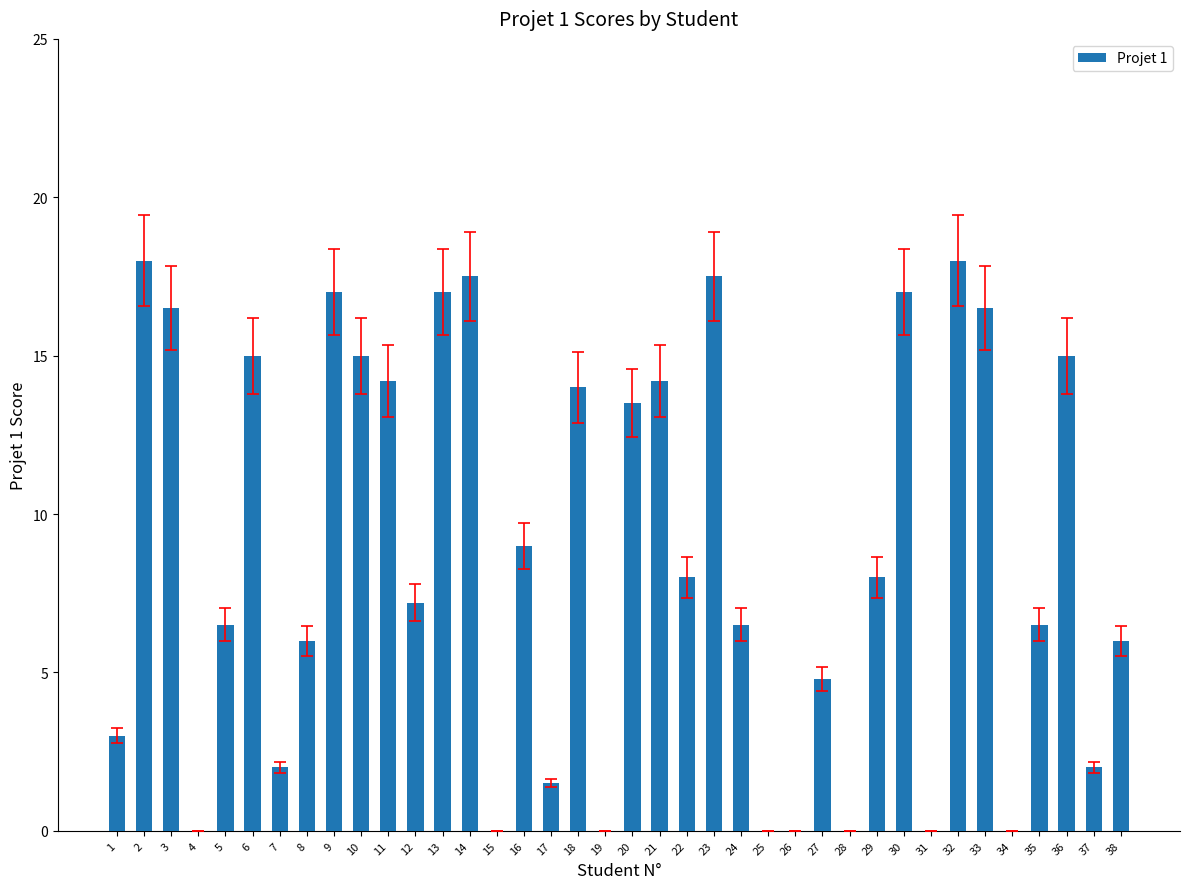

What is the sum of all values?

332.9